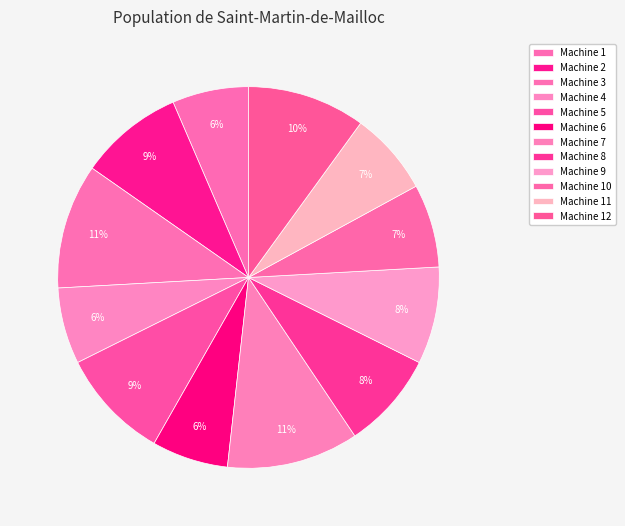

Does Machine 11 represent more than half of the total?

No